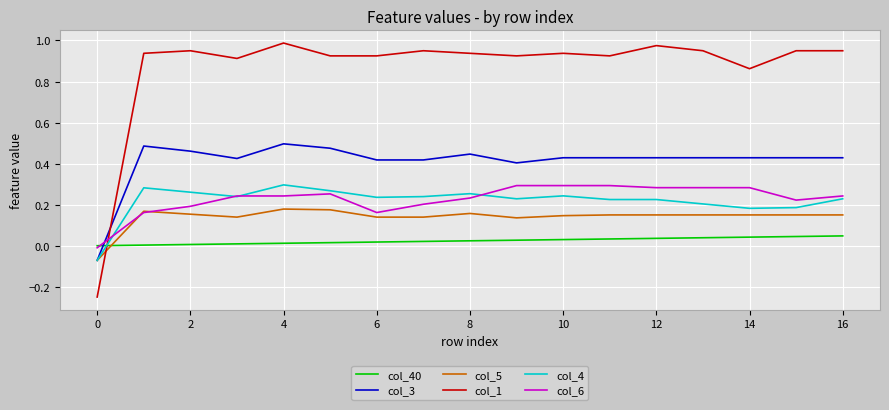

Which series has the widest spread of values?

col_1